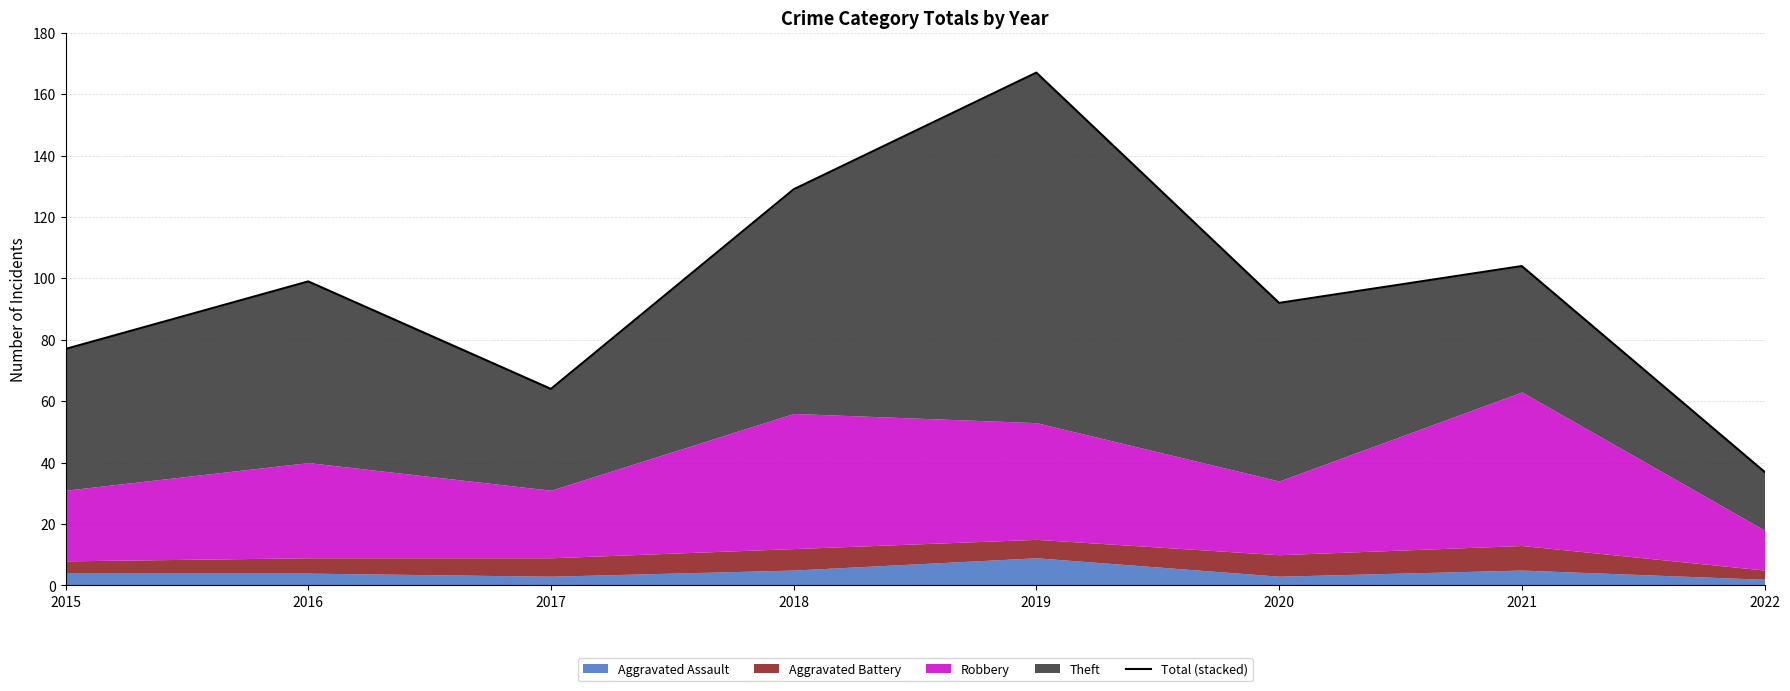

Count the number of values greater than 99.

3